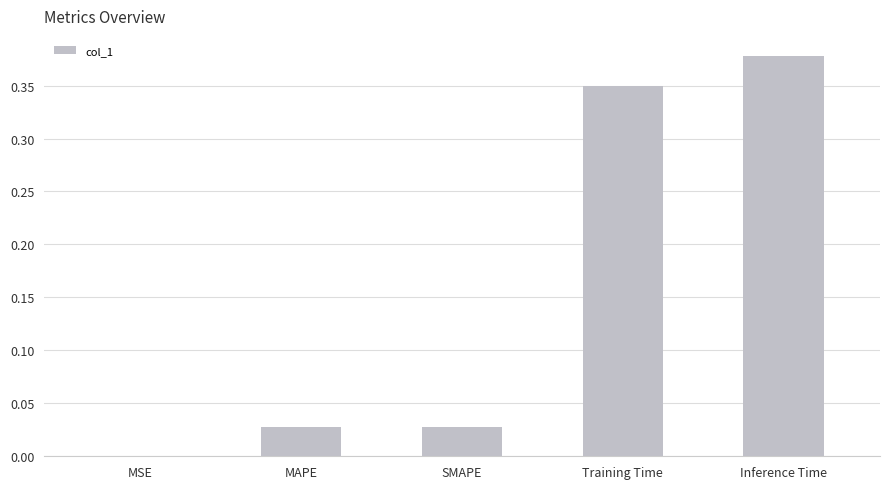

True or false: the data shows 0.6 at Inference Time.

False